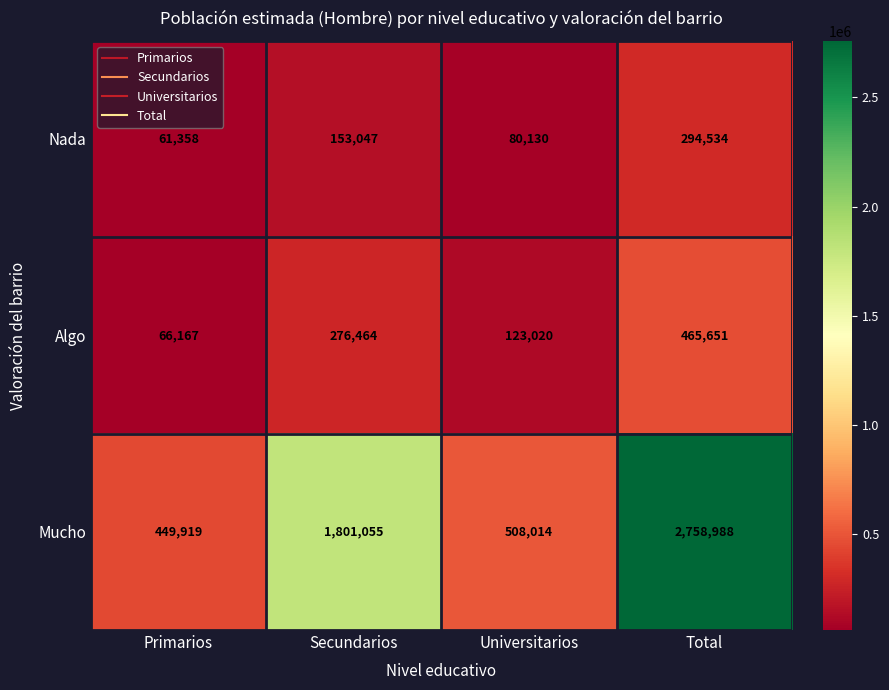

What is the total value across all series at Total?

3519173